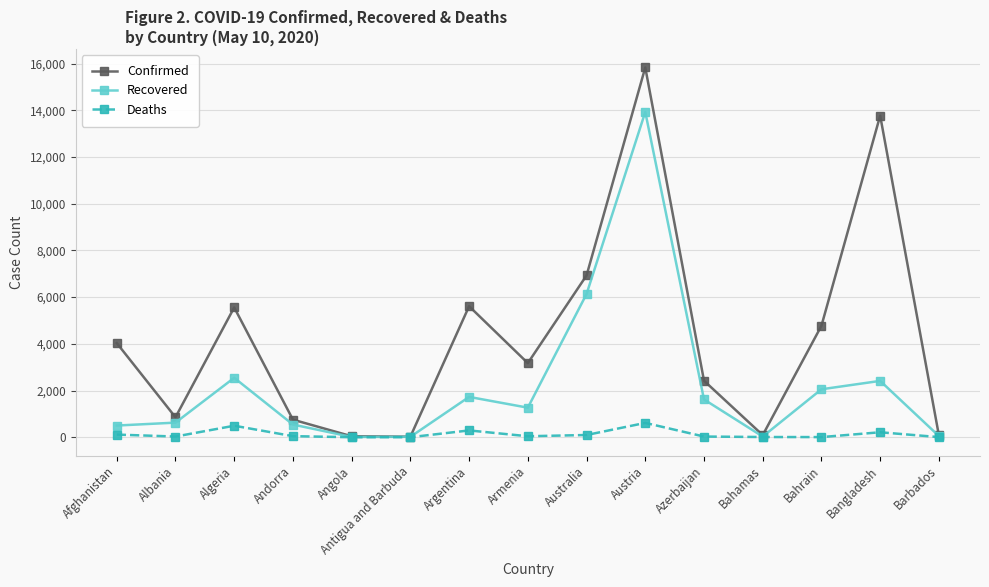

What is the sum of the Recovered values at Afghanistan and Azerbaijan?

2122